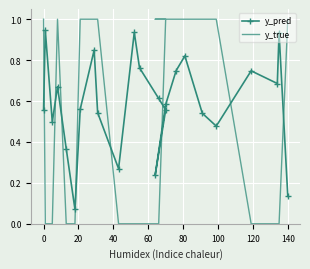

How many positive values does the y_true series have?

13